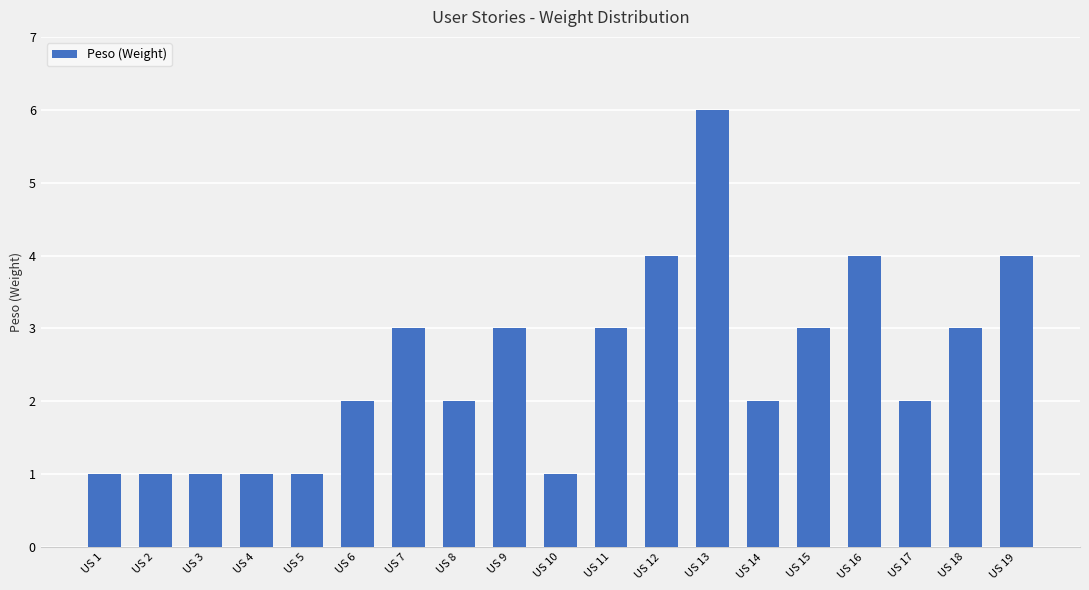

What is the difference between the maximum and minimum values?

5